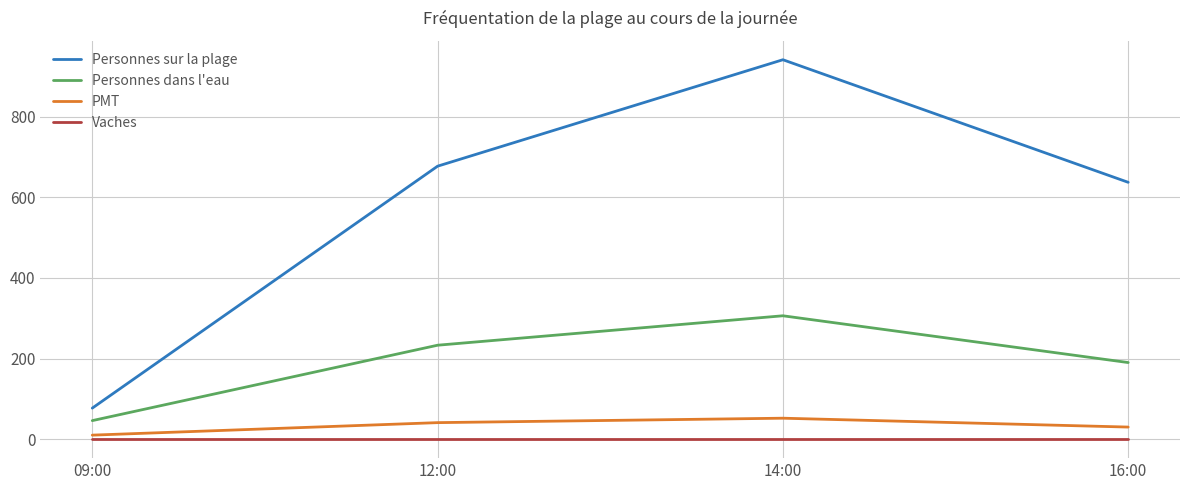

At which category is the sum across all series the highest?

14:00